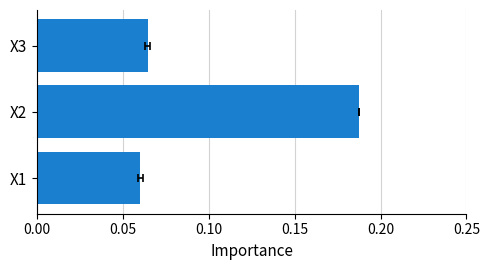

How many categories are shown in the chart?

3